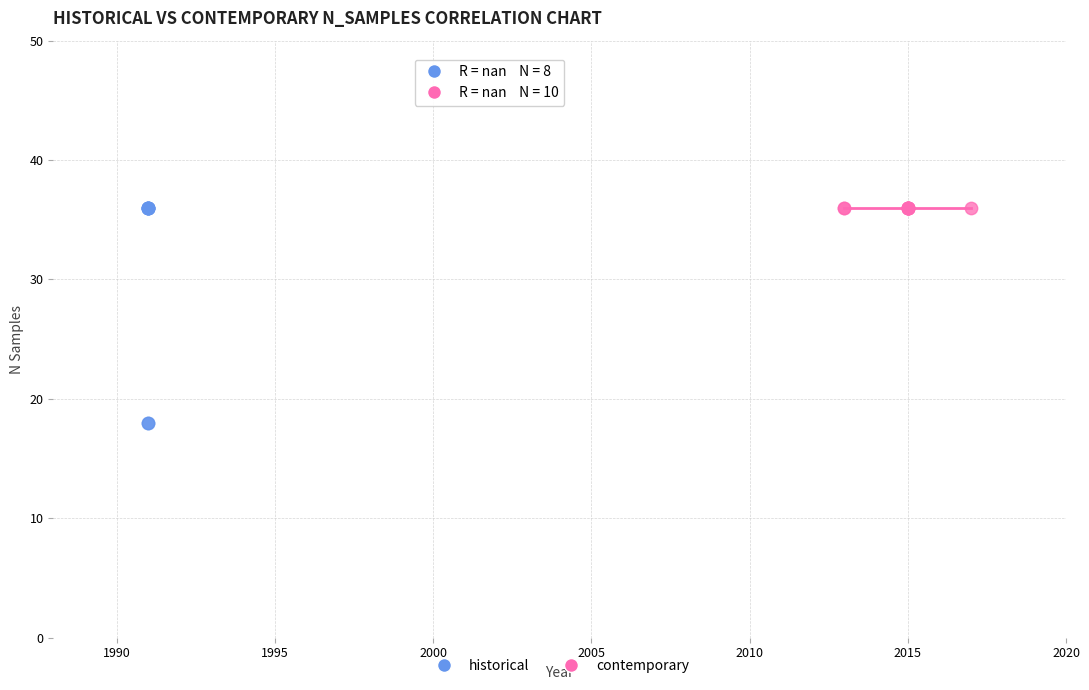

Which series reaches the minimum Y coordinate?

historical